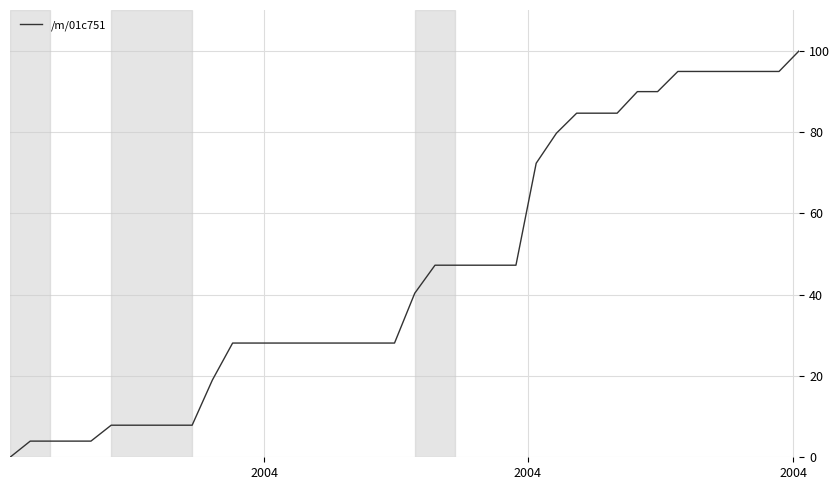

How many values are above zero?

39